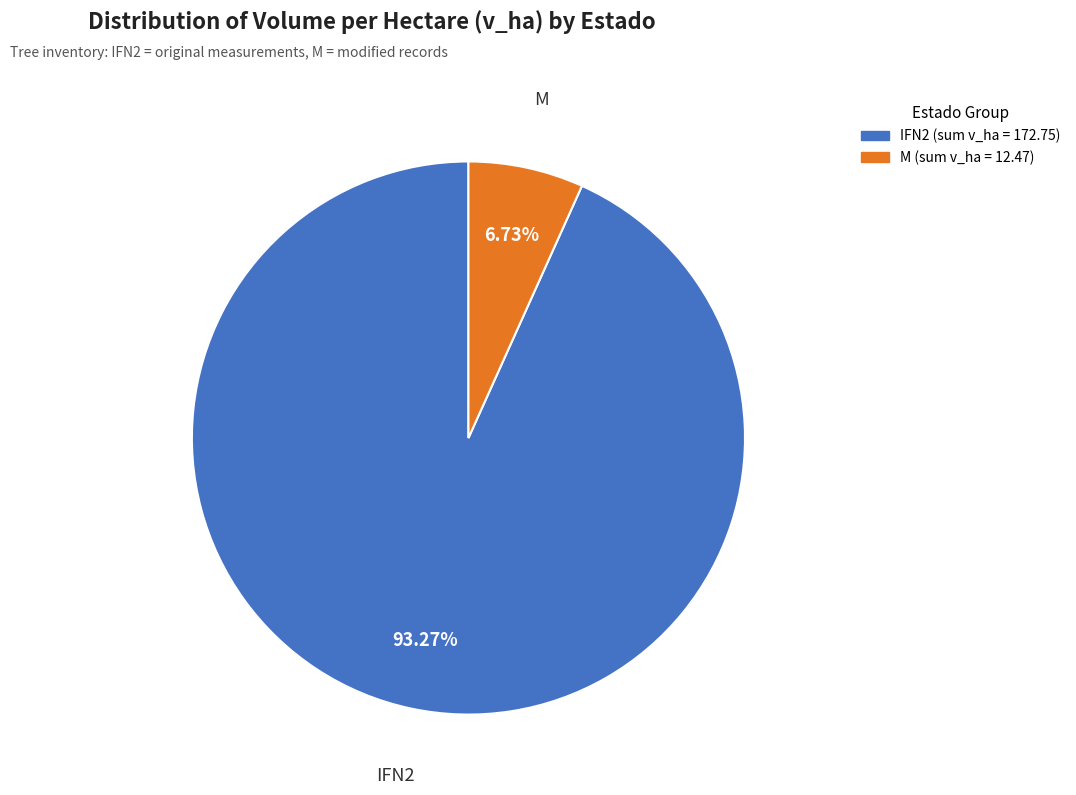

Is there any slice that represents more than half of the pie?

Yes